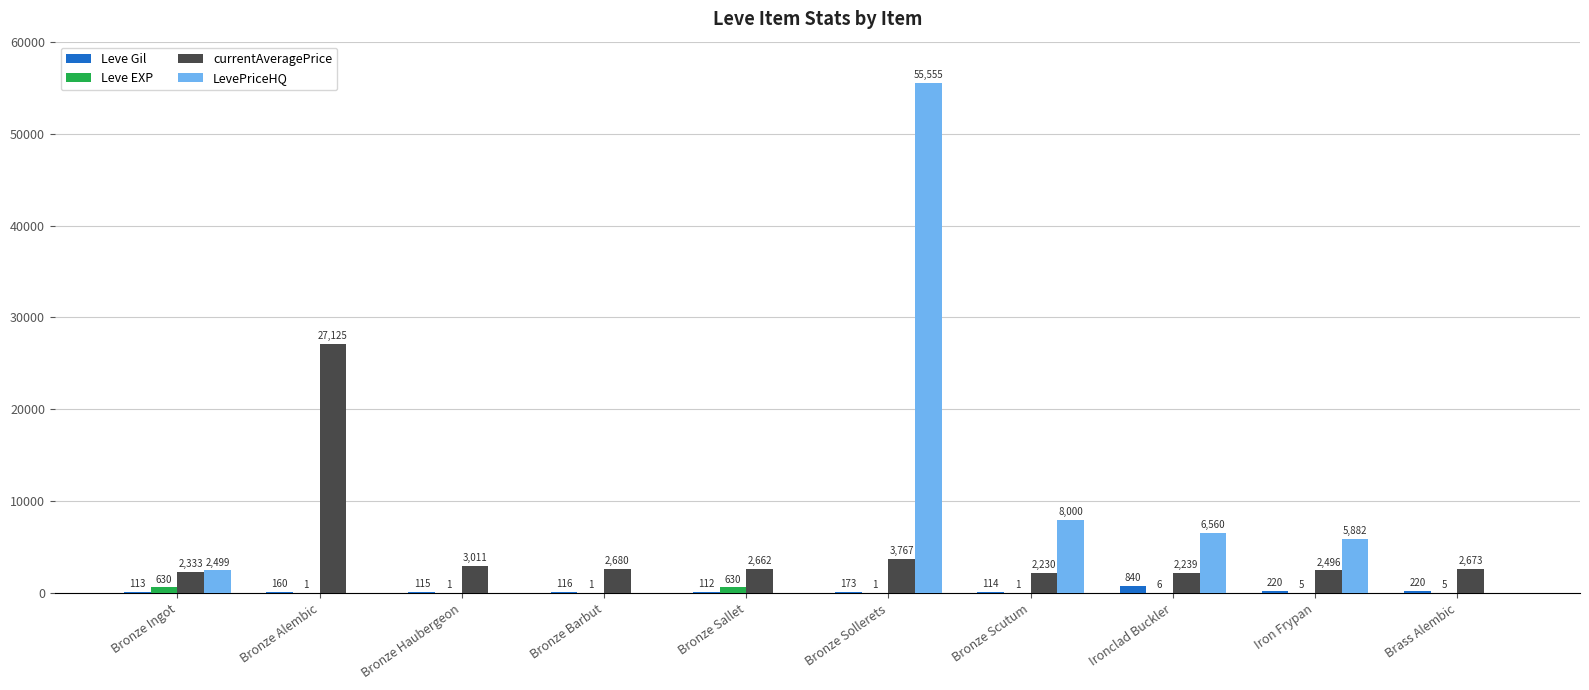

The Leve Gil series shows 116 at Bronze Barbut. True or false?

True